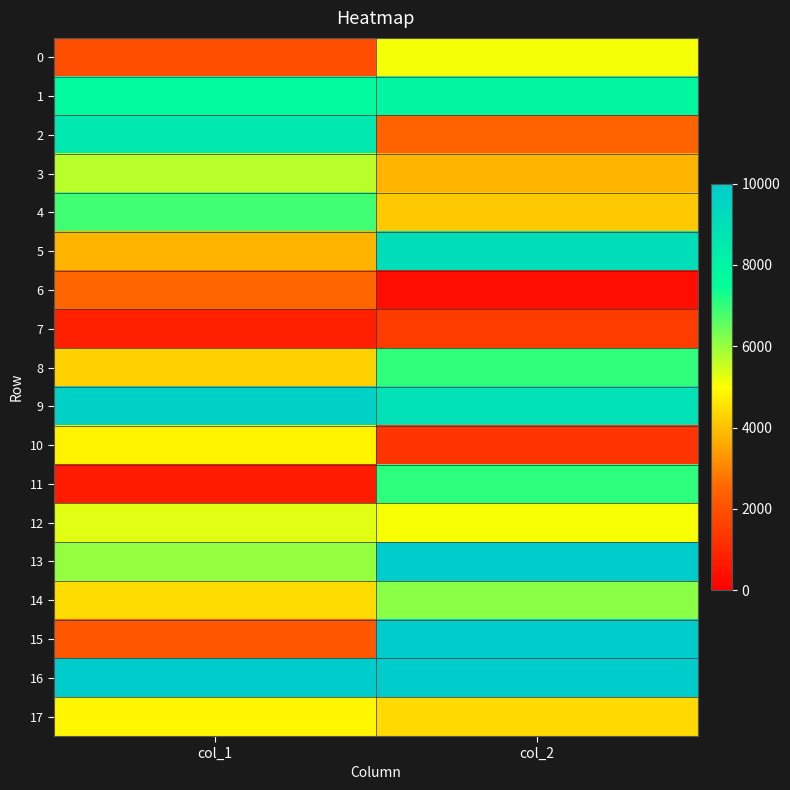

Reading left to right, list all the values displayed in this chart.

0: col_1=1922.5	col_2=5098.7
1: col_1=7731.1	col_2=7924.4
2: col_1=8656.2	col_2=2423.1
3: col_1=5668.3	col_2=3793.7
4: col_1=6849.1	col_2=4140.6
5: col_1=3802.3	col_2=9084.0
6: col_1=2518.3	col_2=389.5
7: col_1=782.8	col_2=1491.9
8: col_1=4226.8	col_2=7008.2
9: col_1=9697.3	col_2=8925.3
10: col_1=4826.2	col_2=1322.6
11: col_1=696.5	col_2=7055.5
12: col_1=5278.0	col_2=5077.9
13: col_1=6046.7	col_2=10000.0
14: col_1=4450.2	col_2=6142.8
15: col_1=2125.5	col_2=10000.0
16: col_1=10000.0	col_2=10000.0
17: col_1=4855.4	col_2=4401.7